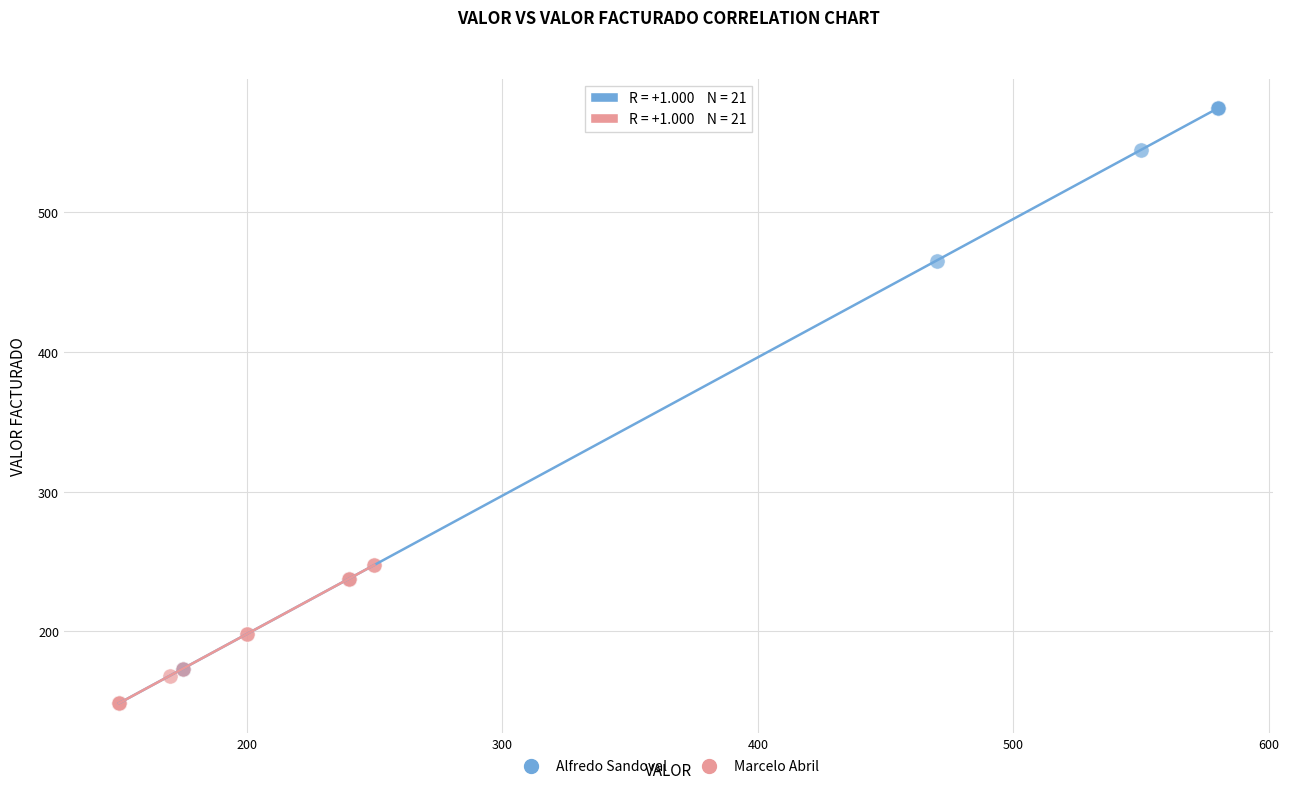

Which series contains the highest Y value?

Alfredo Sandoval